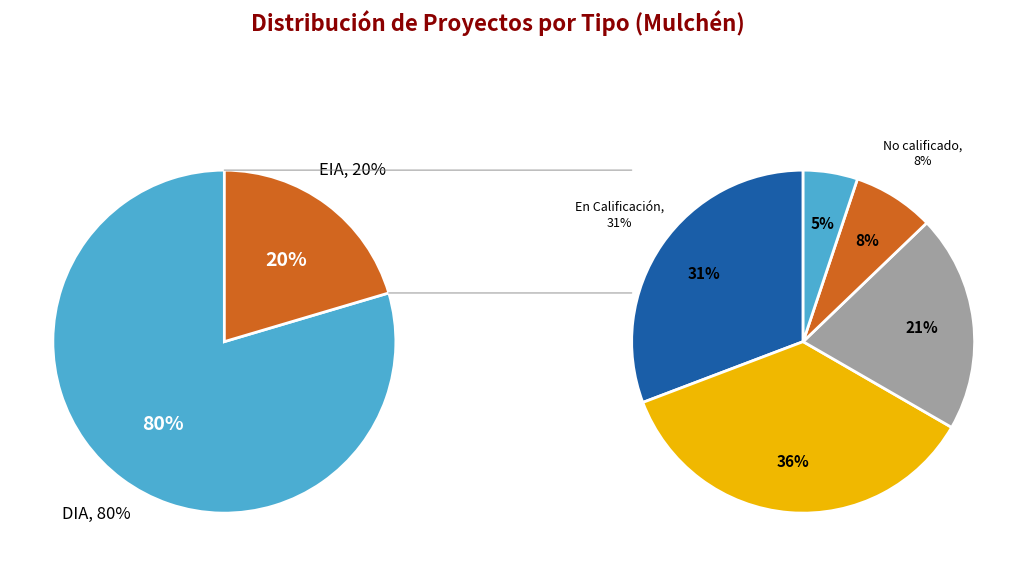

Is there a majority slice in this chart?

Yes